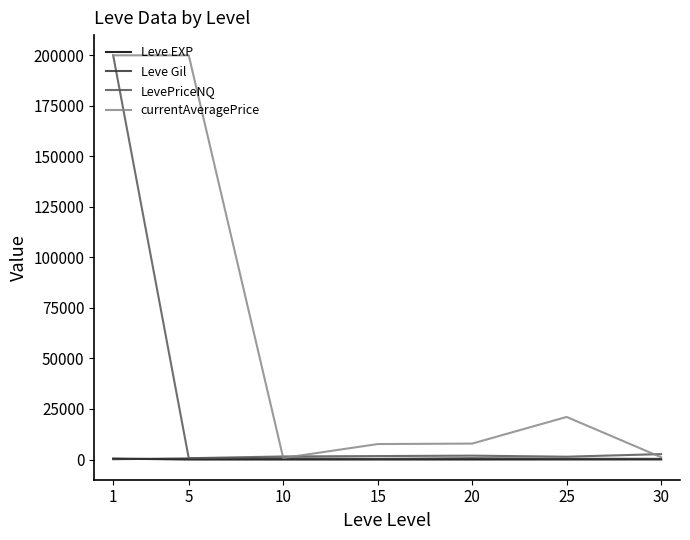

What is the difference between the highest and lowest values at 5?

199997.7